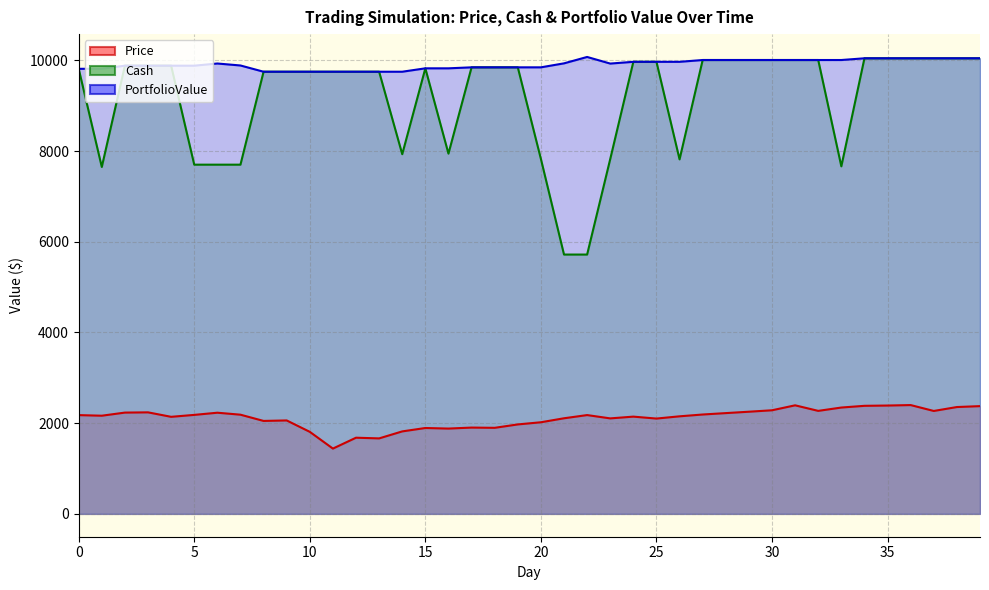

In PortfolioValue, how many points are lower than both neighbors (excluding endpoints)?

1